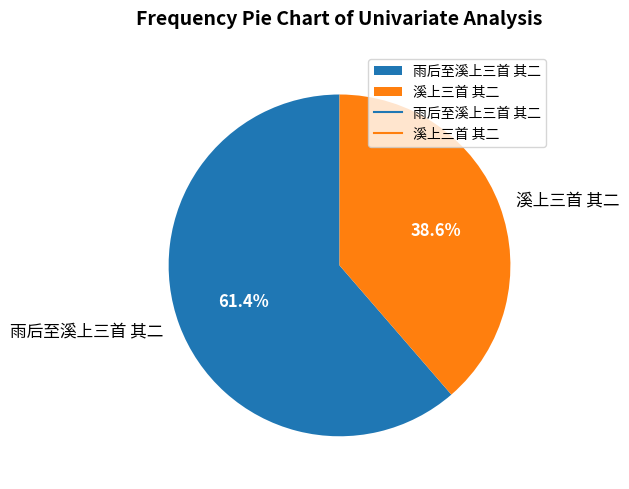

To the nearest percent, what is the difference between the largest and smallest slice percentages?

23%